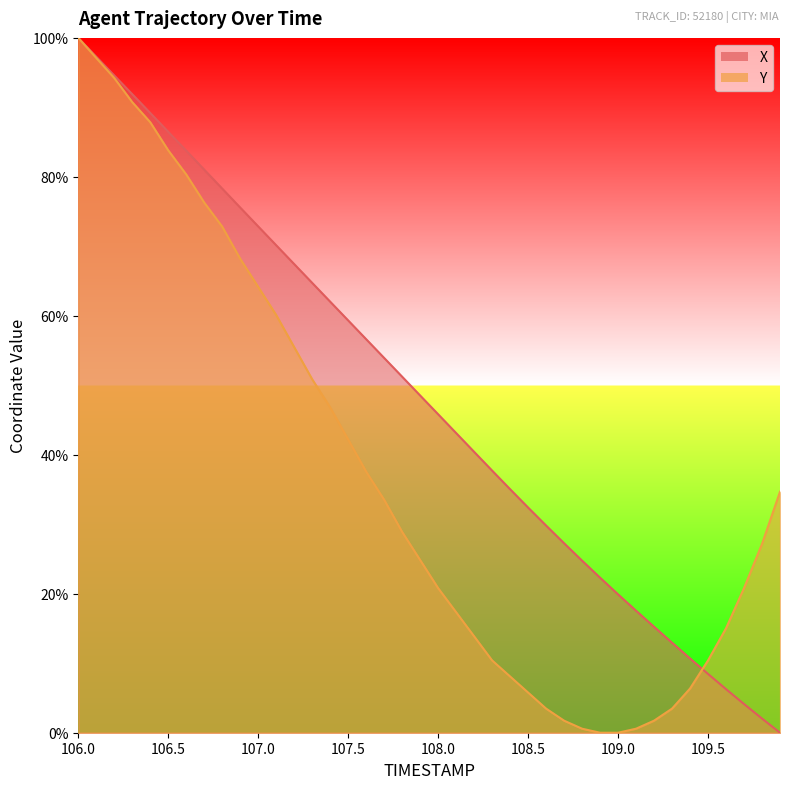

What is the difference between the maximum and minimum values in the Y series?

100.0